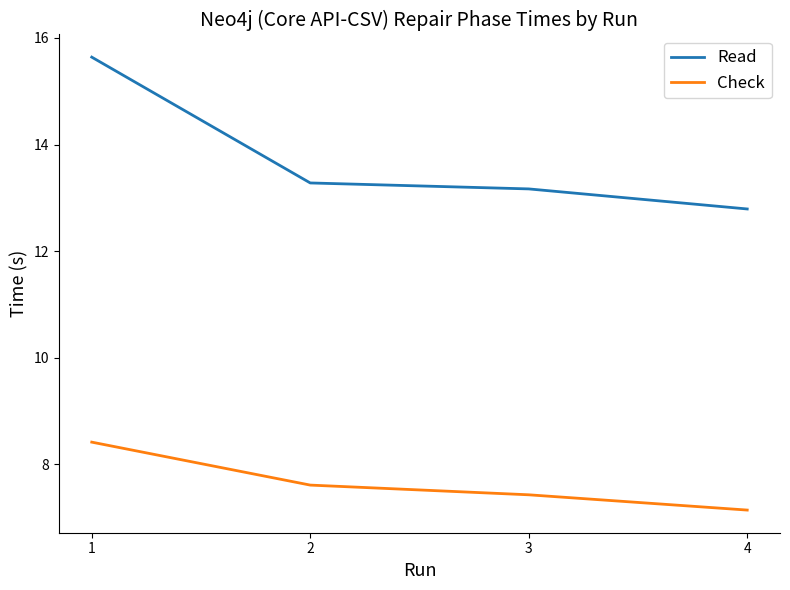

Which series has the largest total across all categories?

Read